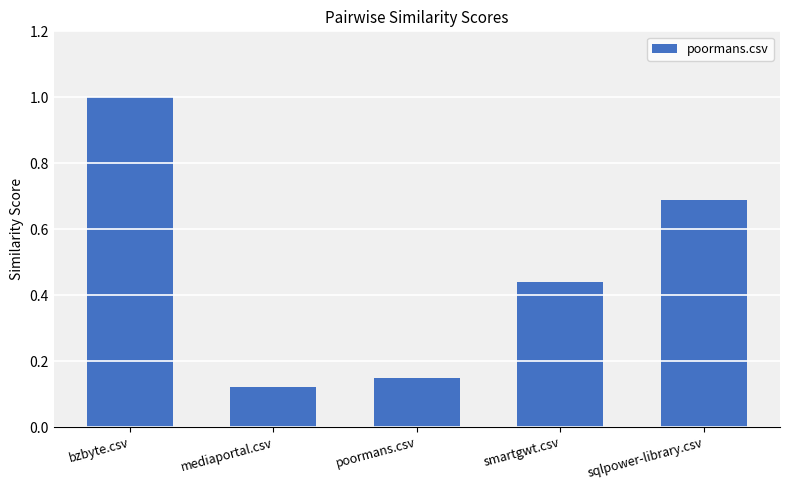

Where is the data nearest to the value 0?

mediaportal.csv